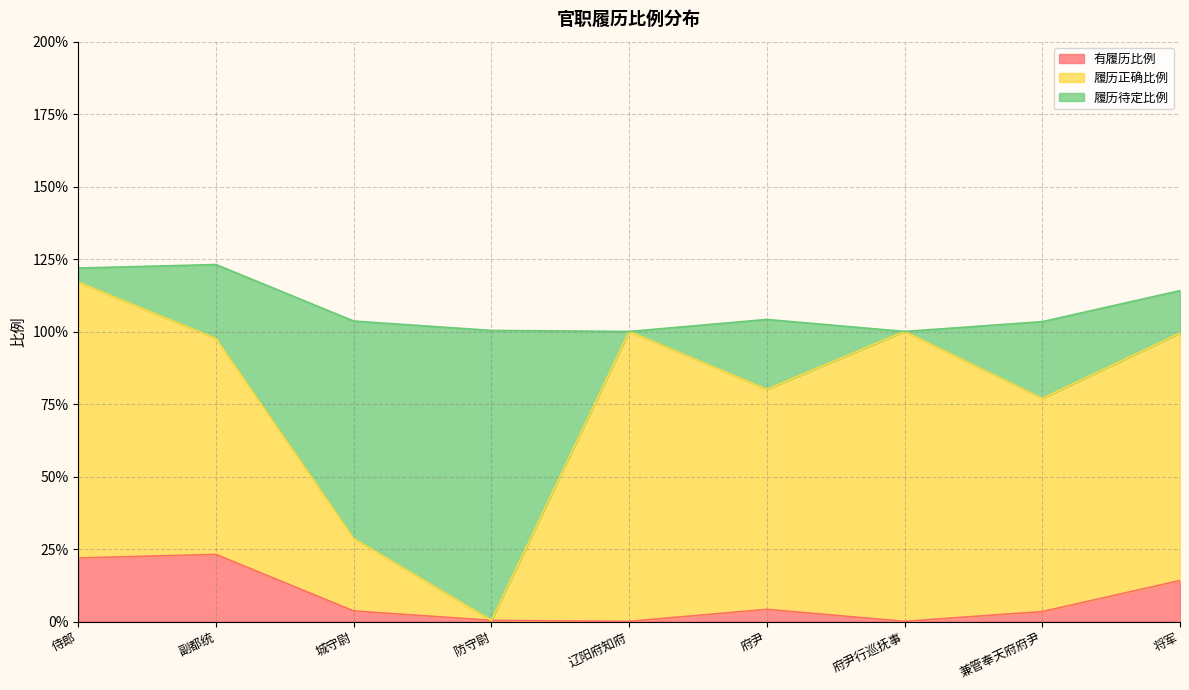

Which series has the largest total across all categories?

履历正确比例